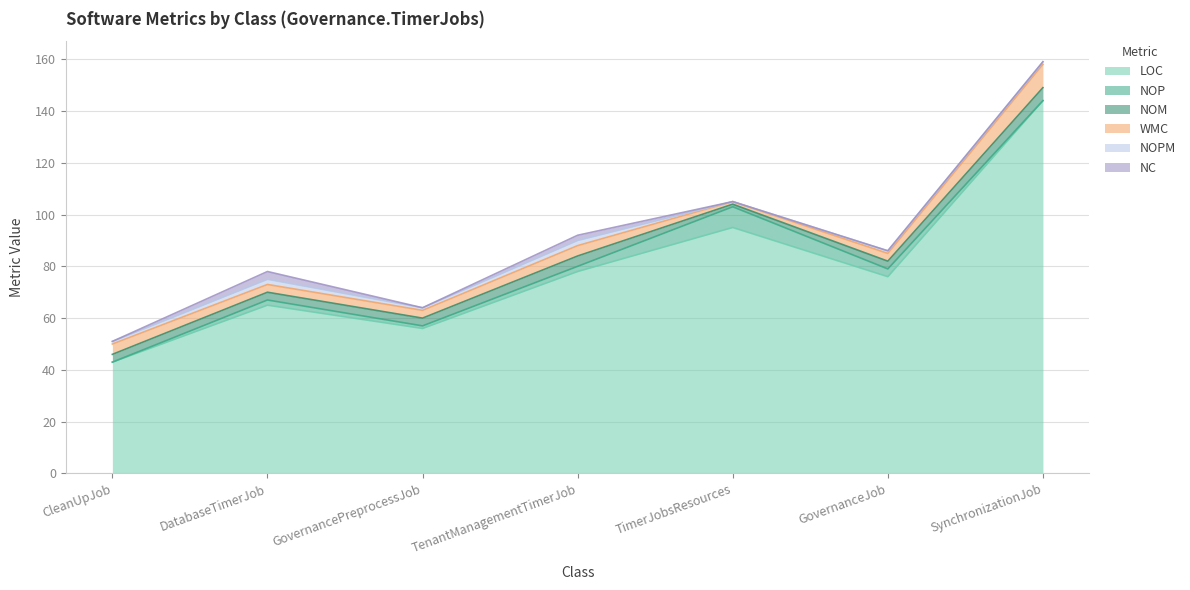

Which series has the largest total across all categories?

LOC